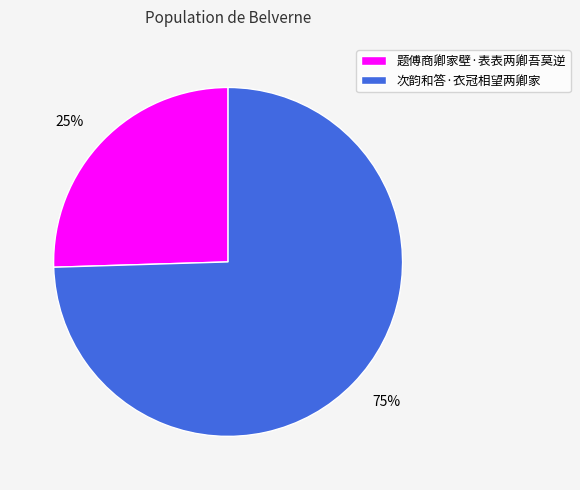

Combined, do 次韵和答·衣冠相望两卿家 and 题傅商卿家壁·表表两卿吾莫逆 account for over 50%?

Yes